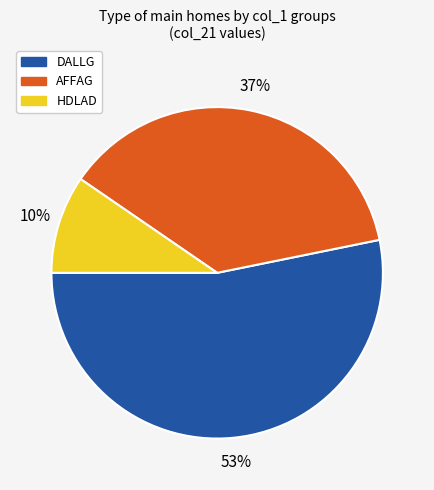

Which slice is the smallest?

HDLAD